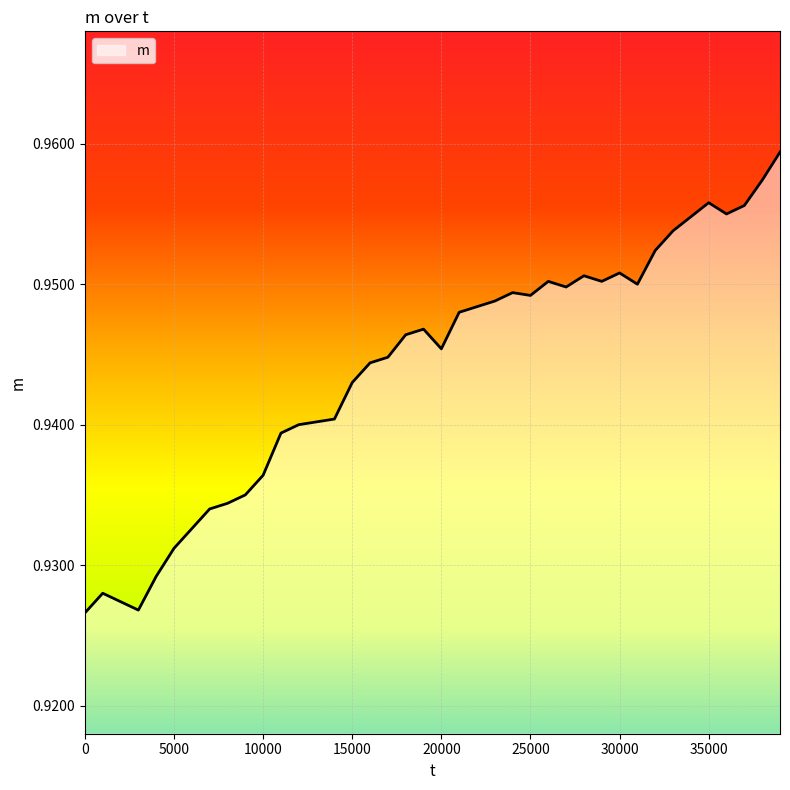

Count the number of categories in the chart.

40